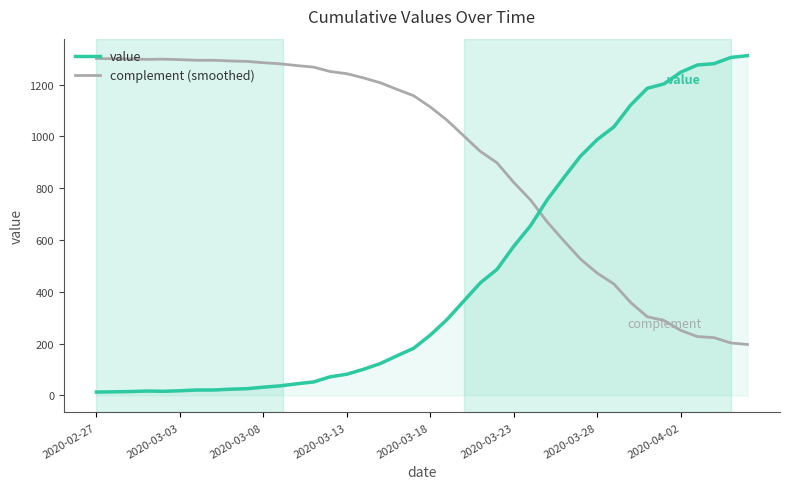

List the series in order of their overall mean, highest first.

complement (smoothed), value